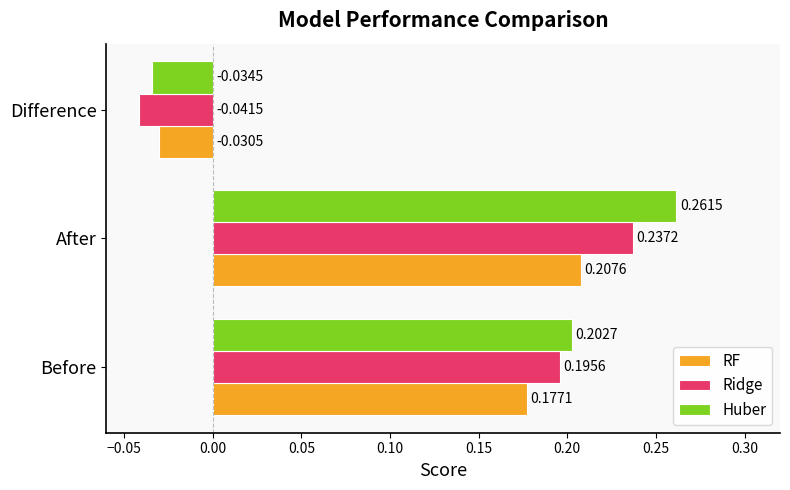

What is the average value of the RF series?

0.1